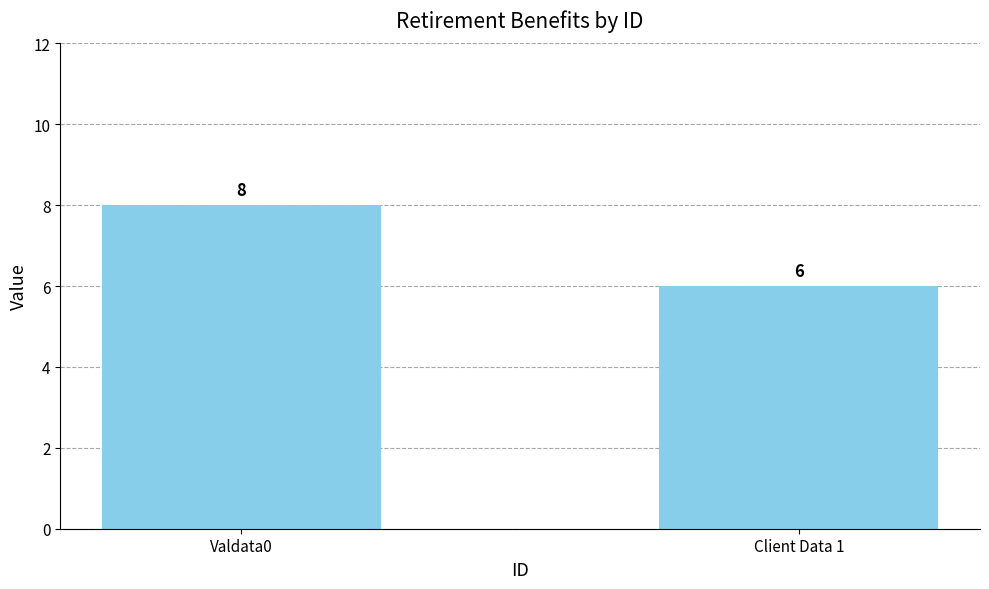

Is it true that the value at Valdata0 is 2?

False